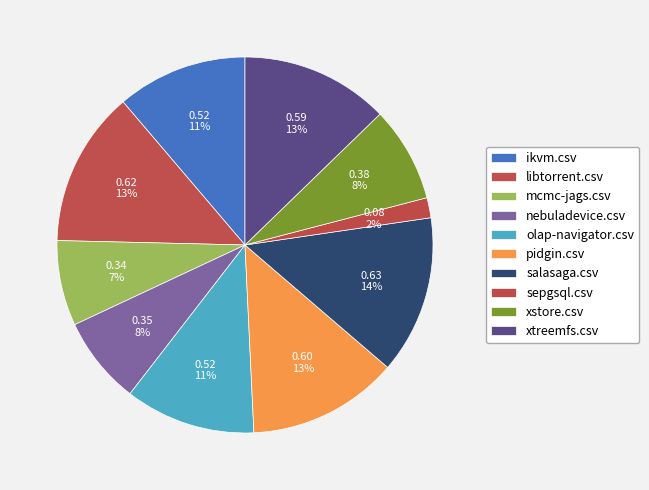

Is the sum of sepgsql.csv and pidgin.csv greater than half?

No